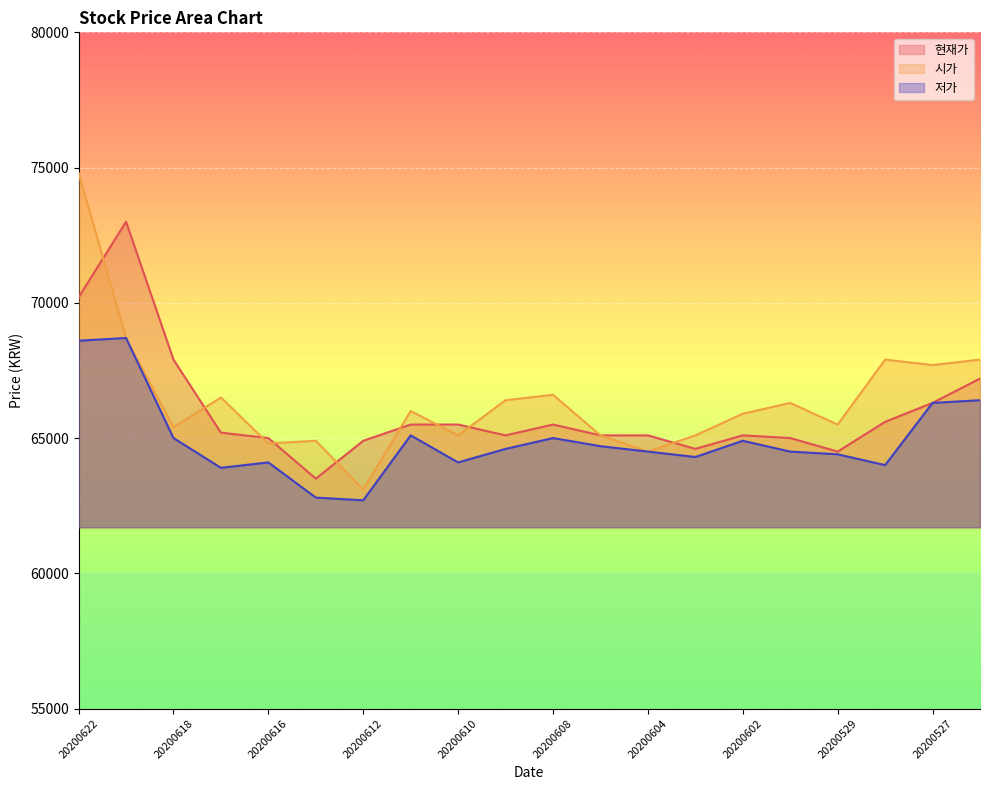

True or false: 현재가 and 저가 cross at least once.

False